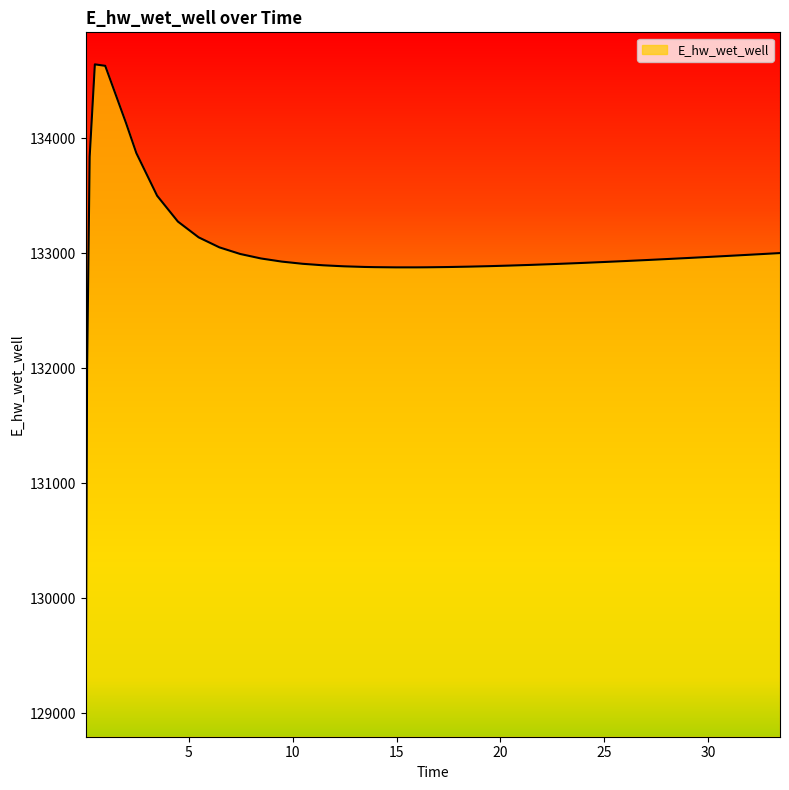

What is the greatest value displayed?

134642.0